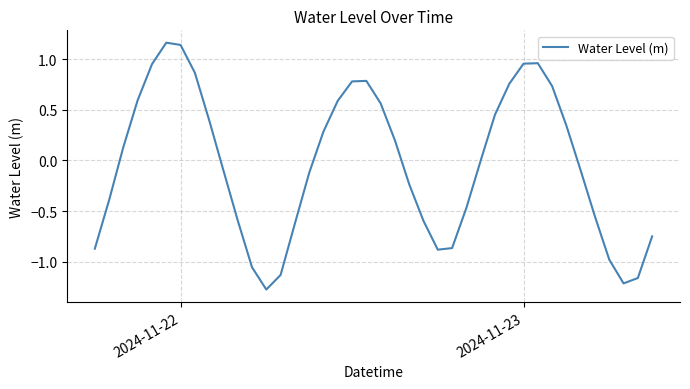

What is the difference between the maximum and minimum values?

2.4